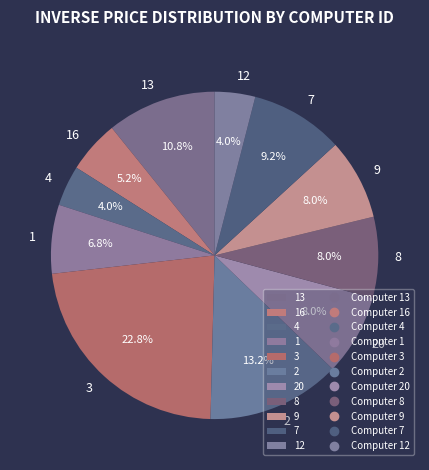

To the nearest percent, what is the combined percentage of 20 and 8?

16%